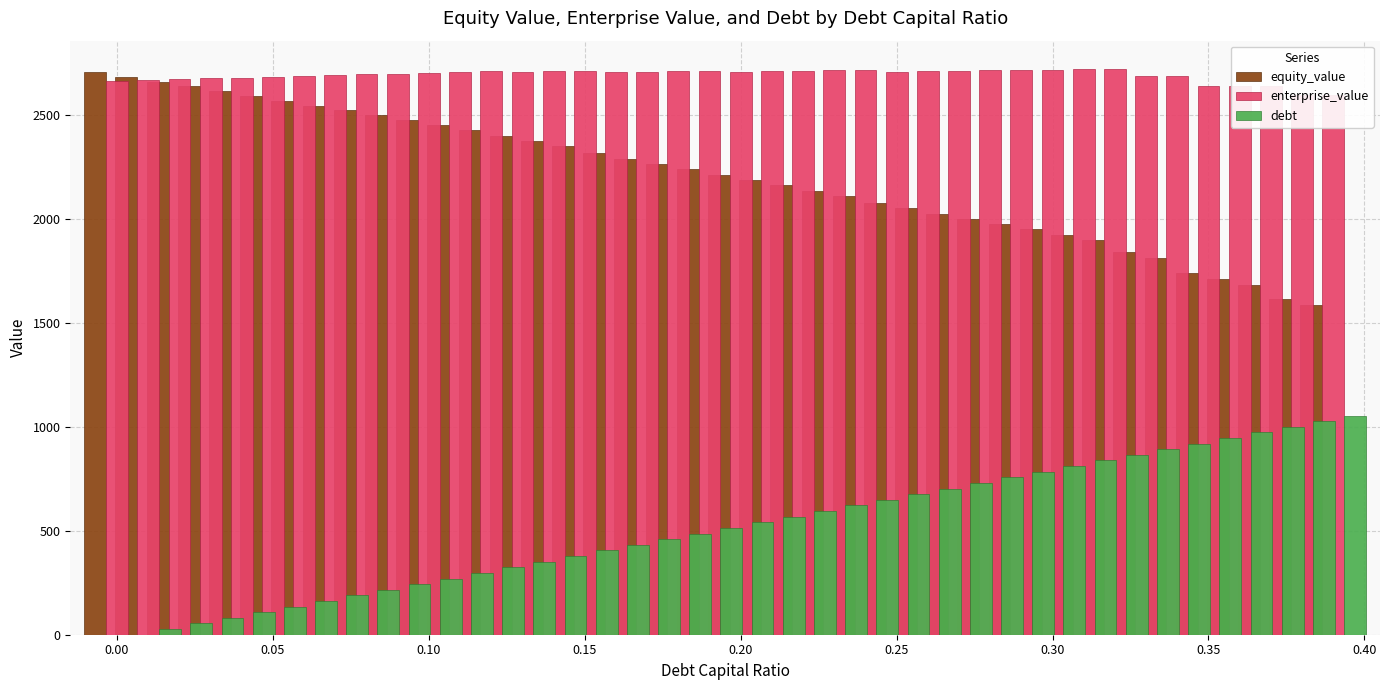

Reading left to right, transcribe all the data shown in this chart.

equity_value: 2705.2	2682.0	2658.8	2635.5	2612.3	2589.1	2565.9	2542.7	2519.6	2496.4	2473.3	2450.1	2427.0	2395.8	2372.0	2348.3	2313.2	2288.7	2264.3	2239.8	2208.7	2183.9	2159.1	2134.3	2109.5	2074.3	2049.1	2023.9	1998.7	1973.5	1948.3	1923.1	1897.9	1838.4	1812.1	1736.4	1708.7	1681.1	1612.0	1583.2
enterprise_value: 2662.0	2665.8	2669.6	2673.4	2677.2	2681.0	2684.8	2688.6	2692.5	2696.3	2700.2	2704.1	2708.0	2703.7	2707.0	2710.3	2702.2	2704.7	2707.3	2709.9	2705.7	2708.0	2710.2	2712.4	2714.6	2706.4	2708.2	2710.0	2711.8	2713.7	2715.5	2717.3	2719.1	2686.6	2687.4	2638.7	2638.0	2637.3	2595.3	2593.5
debt: 0.0	27.0	54.0	81.0	108.1	135.1	162.1	189.1	216.1	243.1	270.1	297.1	324.2	351.2	378.2	405.2	432.2	459.2	486.2	513.2	540.3	567.3	594.3	621.3	648.3	675.3	702.3	729.4	756.4	783.4	810.4	837.4	864.4	891.4	918.4	945.5	972.5	999.5	1026.5	1053.5